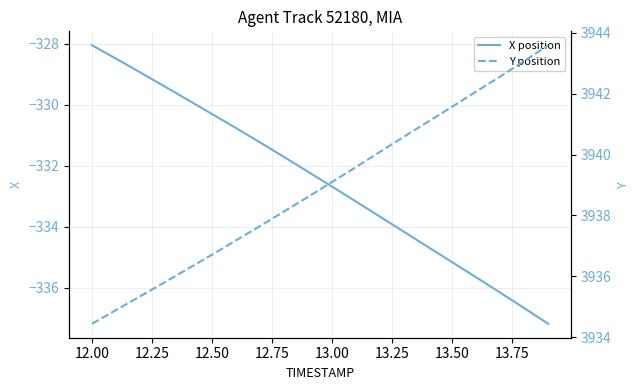

What is the value of the X position point at the 8th from the left?

-331.2